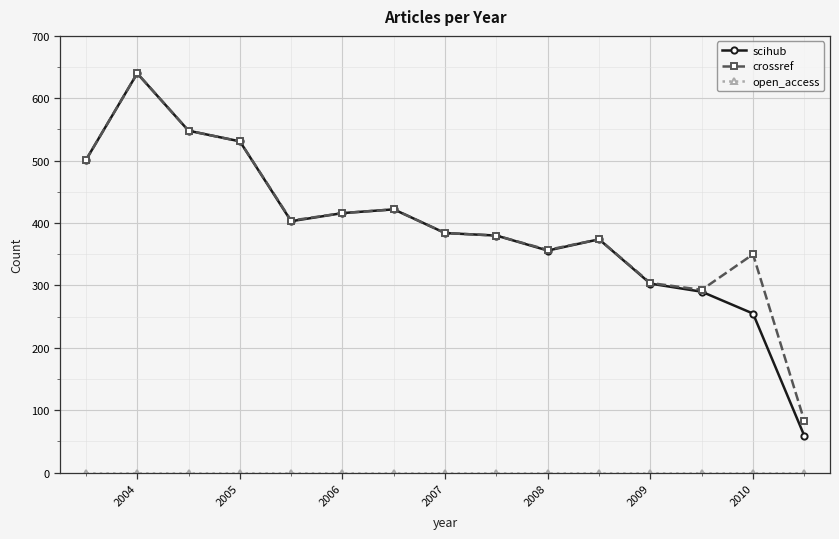

At how many categories does at least one series exceed 268?

14